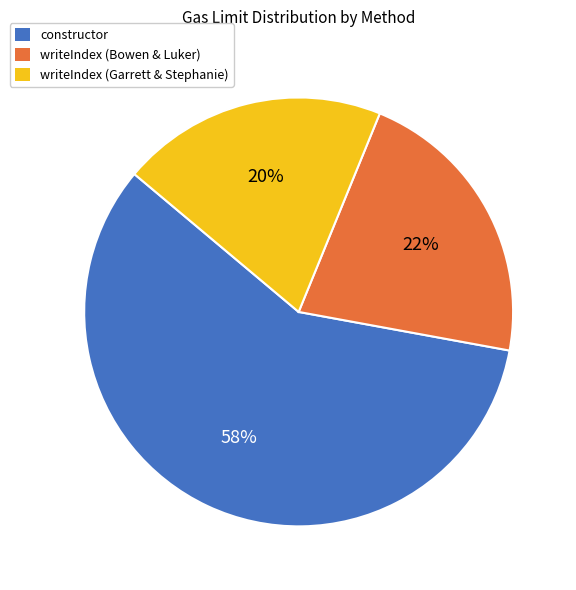

Is writeIndex (Garrett & Stephanie) the majority of the pie?

No